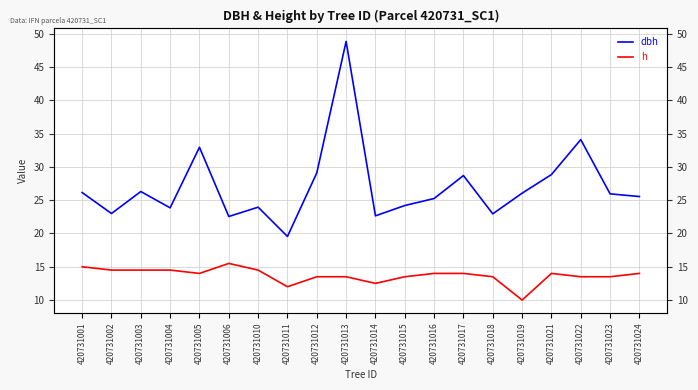

Which series has the largest total across all categories?

dbh